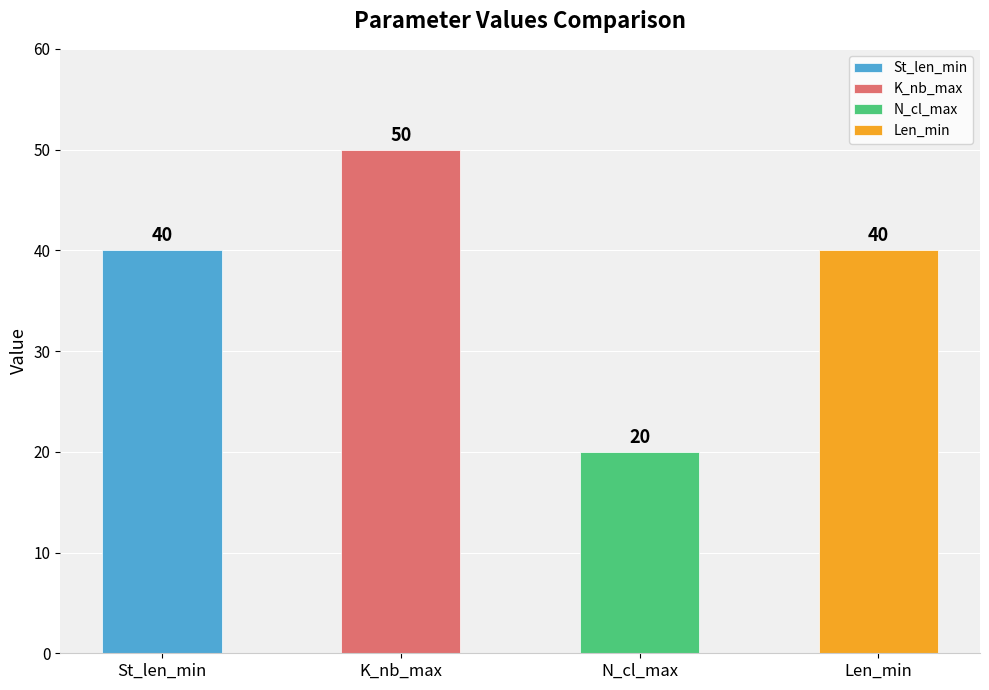

Are the bars grouped side by side (vs. stacked)?

No